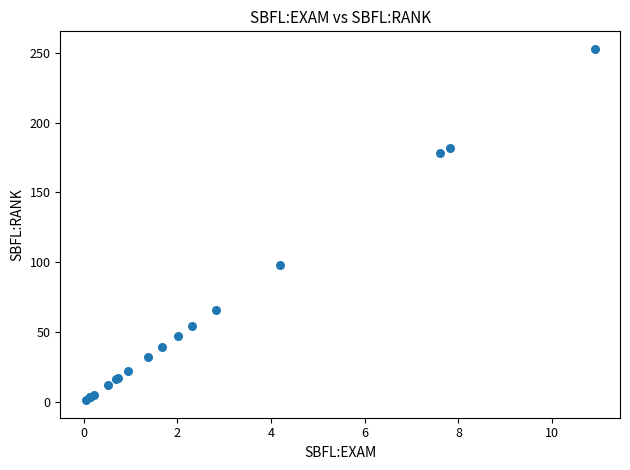

What Y value in the scatter plot is closest to 127?

98